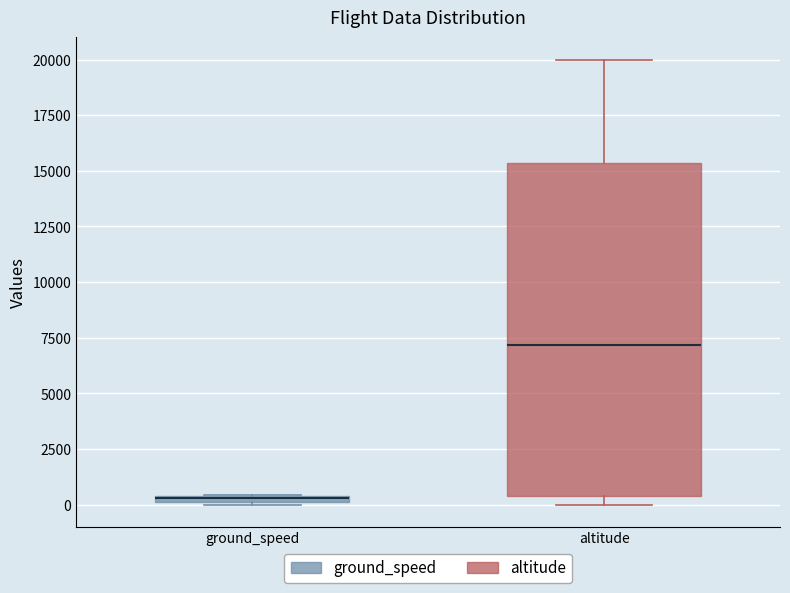

Which box's median line is the highest?

altitude